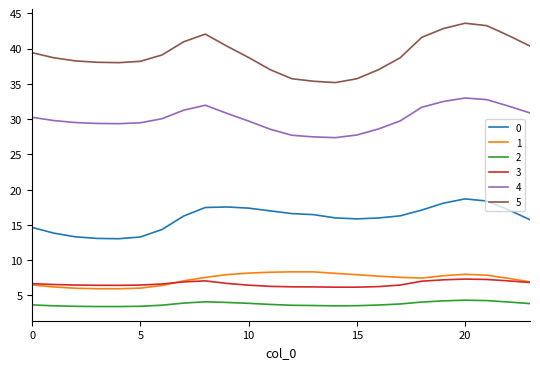

Which series has the widest spread of values?

5